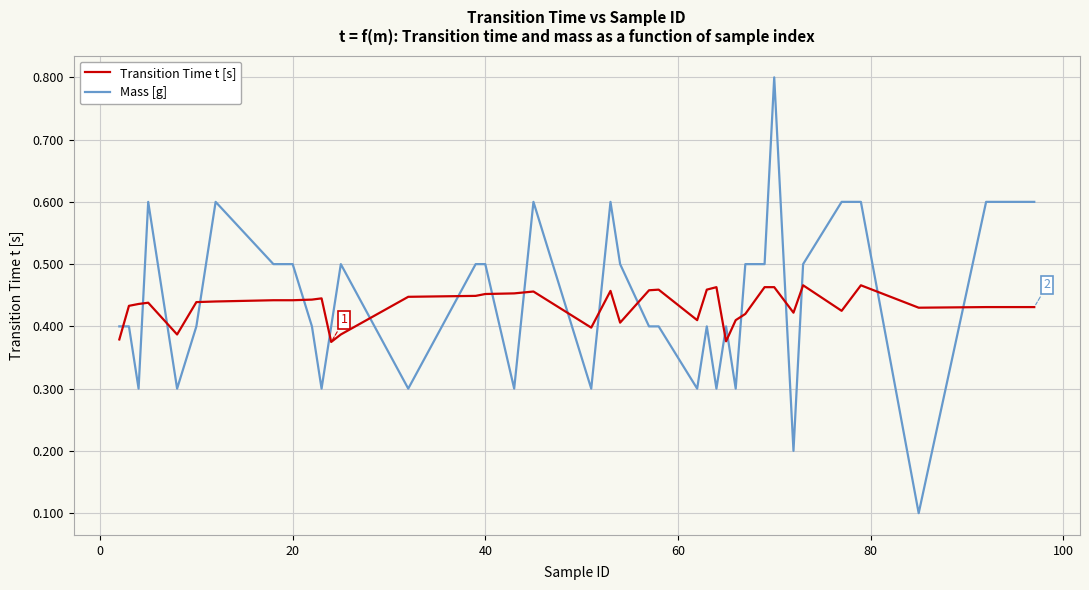

Which series has the largest total across all categories?

Mass [g]